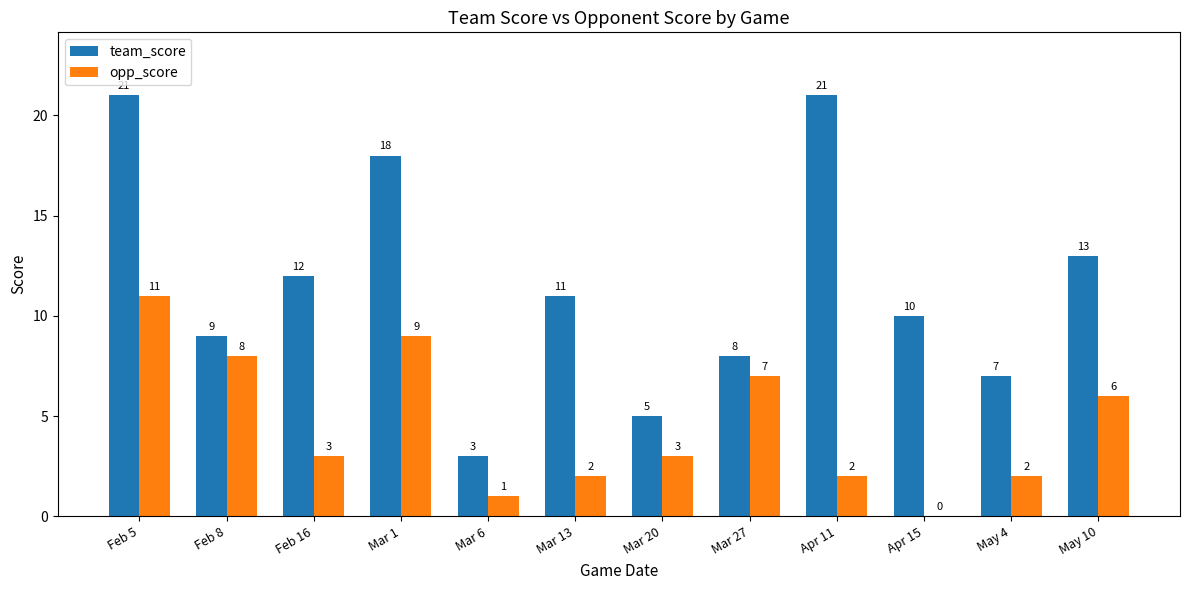

What is the sum of the team_score values at Mar 13 and Feb 5?

32